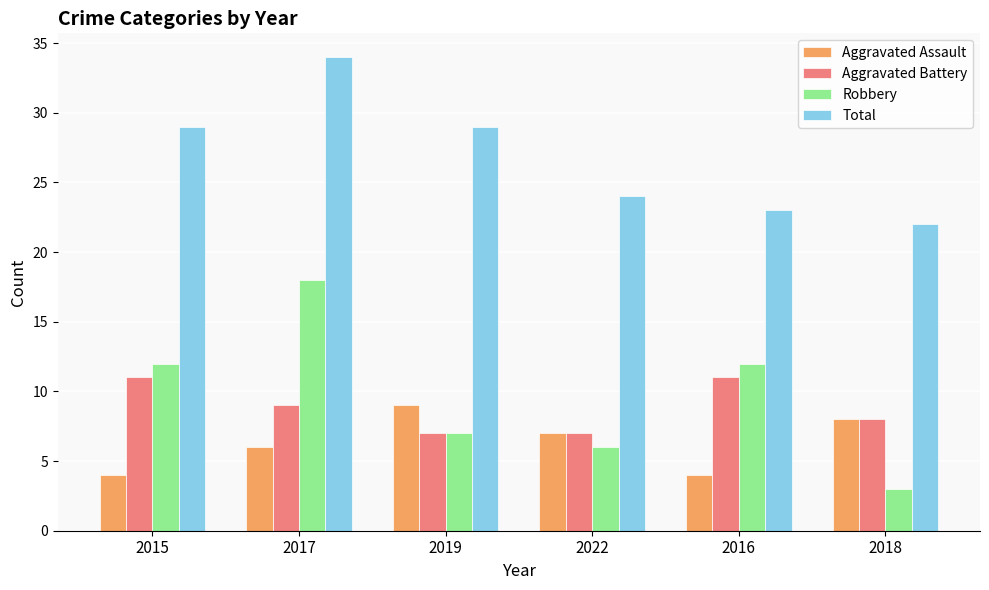

What is the sum of all Aggravated Battery values?

53